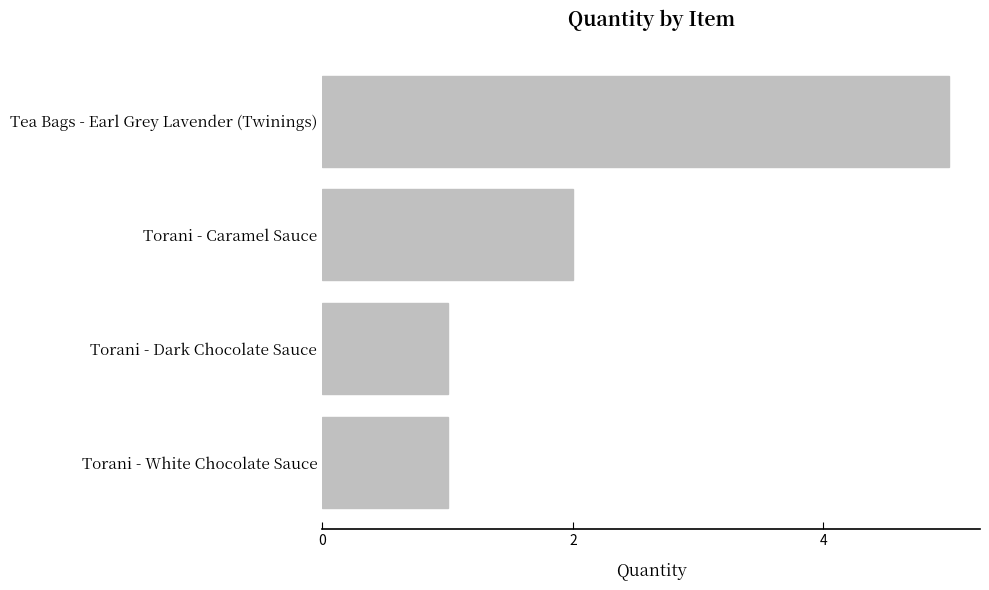

How many values are below 2?

2